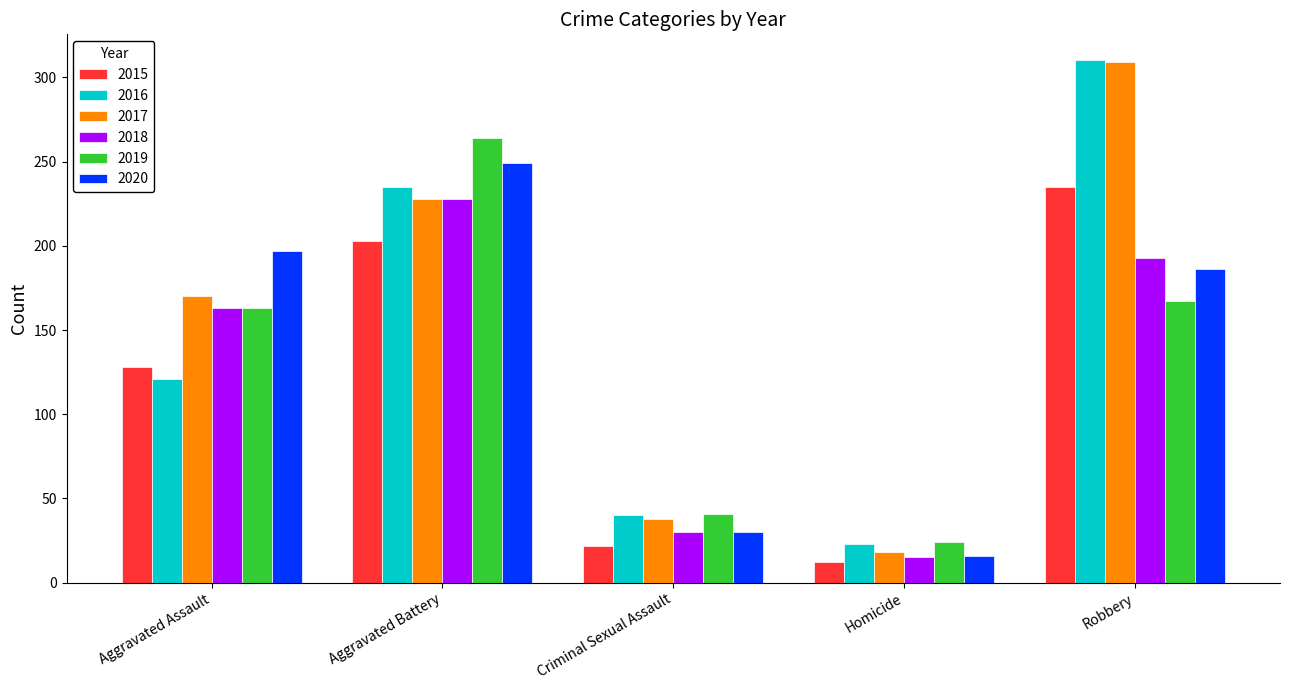

What position from the right is Robbery?

1